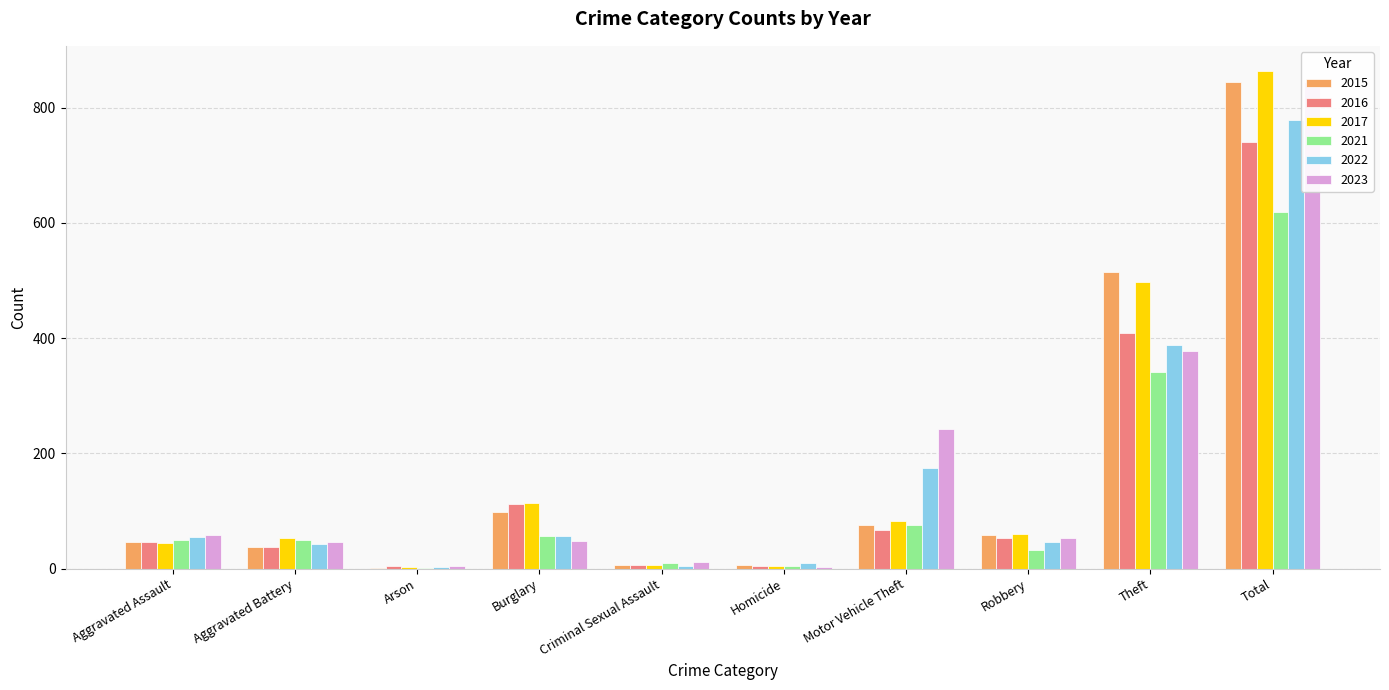

True or false: 2021 has a value of 4 at Homicide.

True